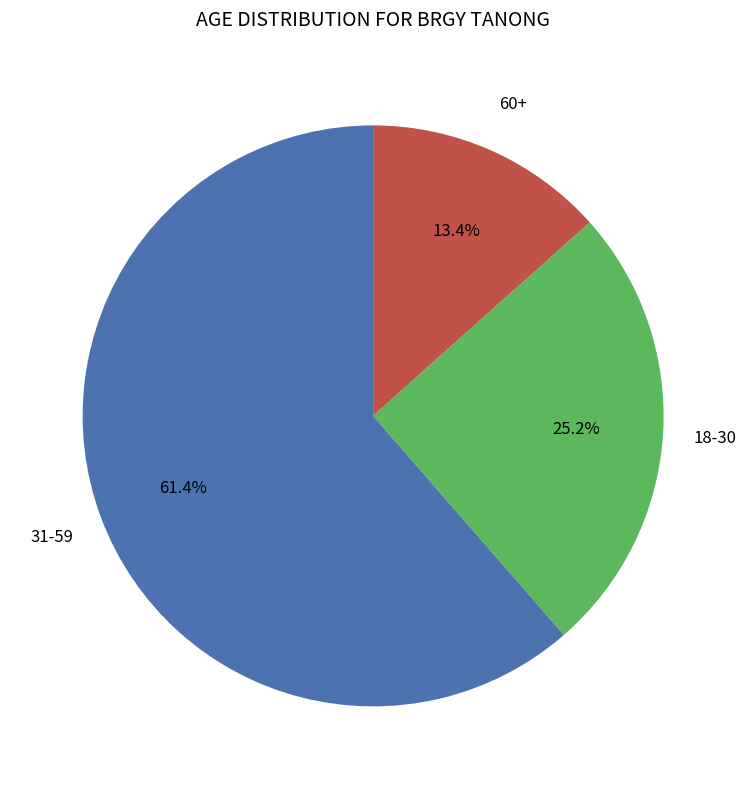

What is the smallest slice in the pie chart?

60+